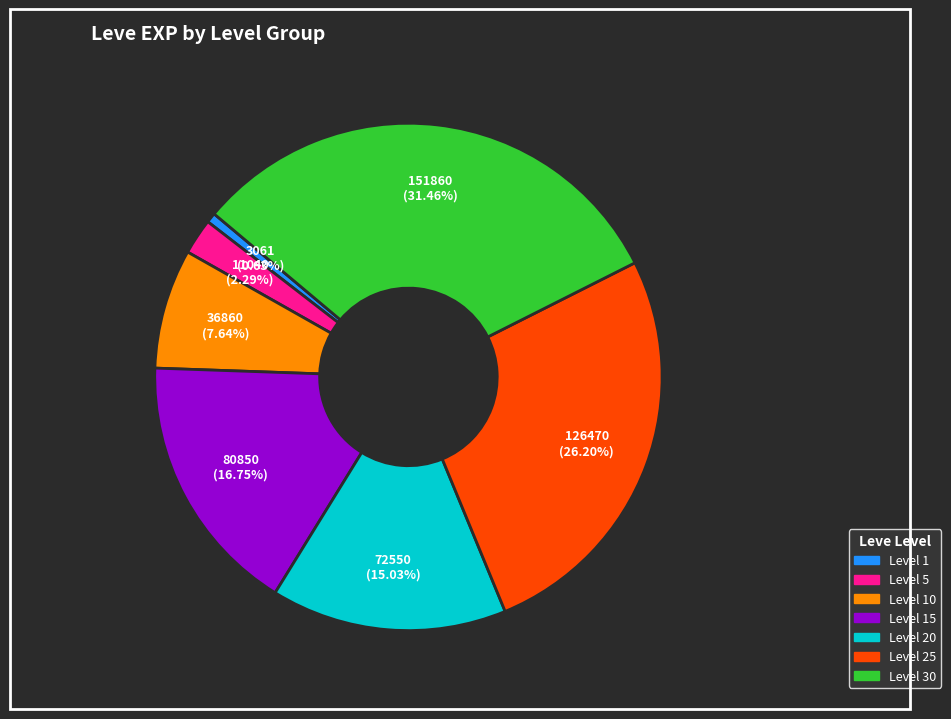

Is there a majority slice in this chart?

No